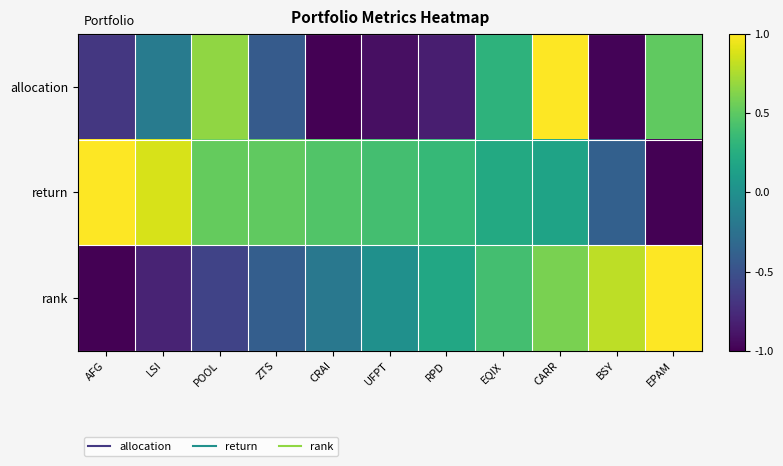

List the series in order of their overall mean, lowest first.

allocation, rank, return